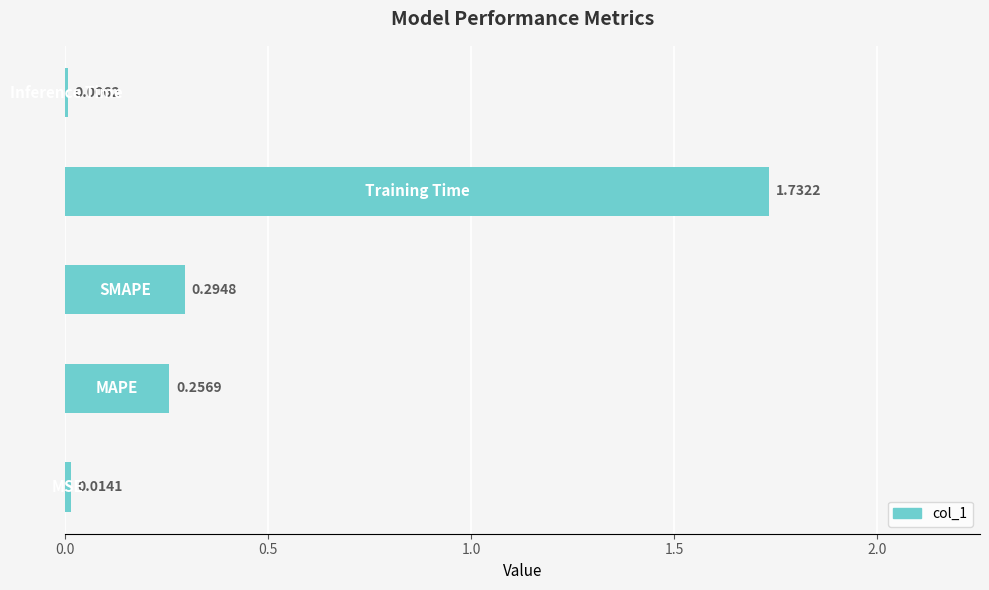

What is the sum of all values?

2.3